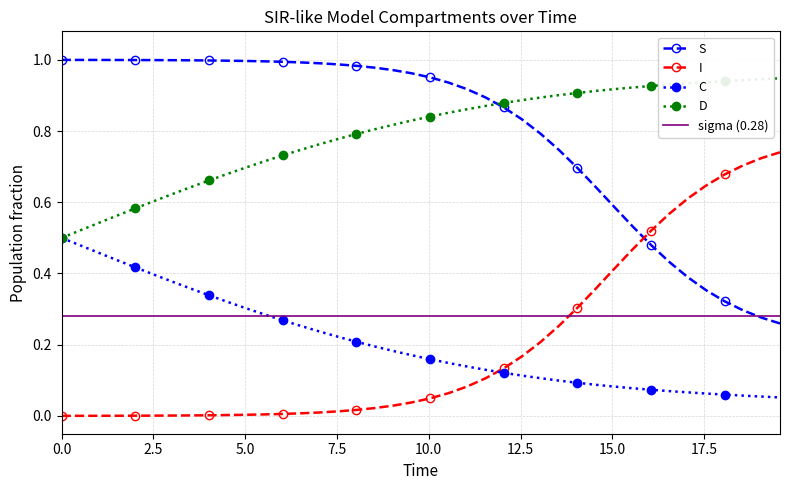

True or false: C and S cross at least once.

False